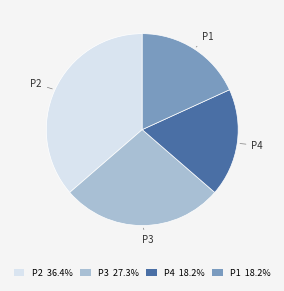

True or false: P4 accounts for 18% of the total.

True